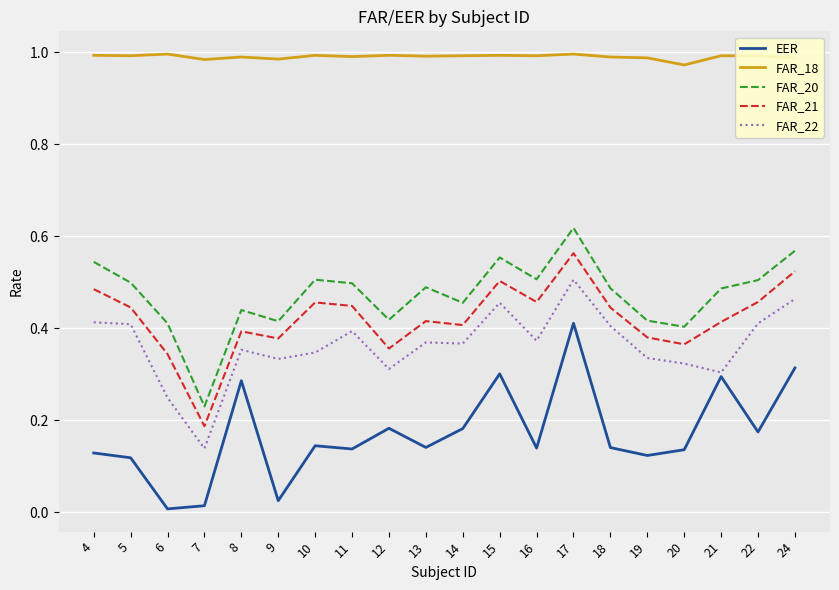

List the series in order of their peak value, highest first.

FAR_18, FAR_20, FAR_21, FAR_22, EER